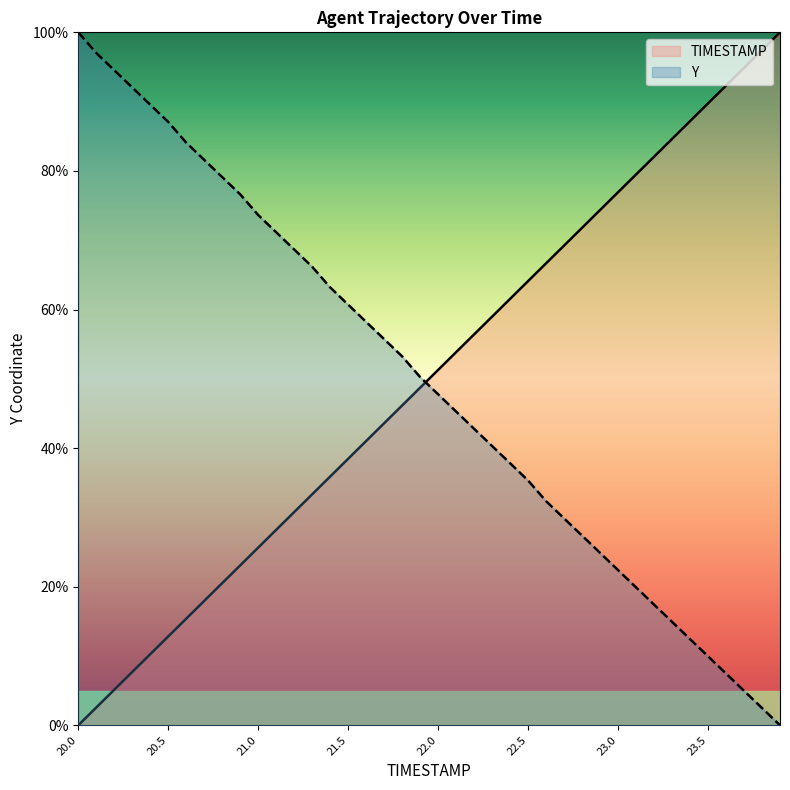

Read the TIMESTAMP value at 20.9.

23.1